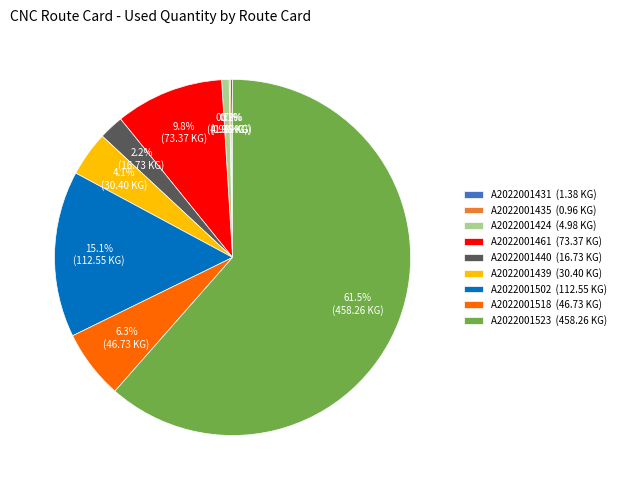

What is the total percentage of A2022001461 (73.37 KG) and A2022001439 (30.40 KG)?

13.9%